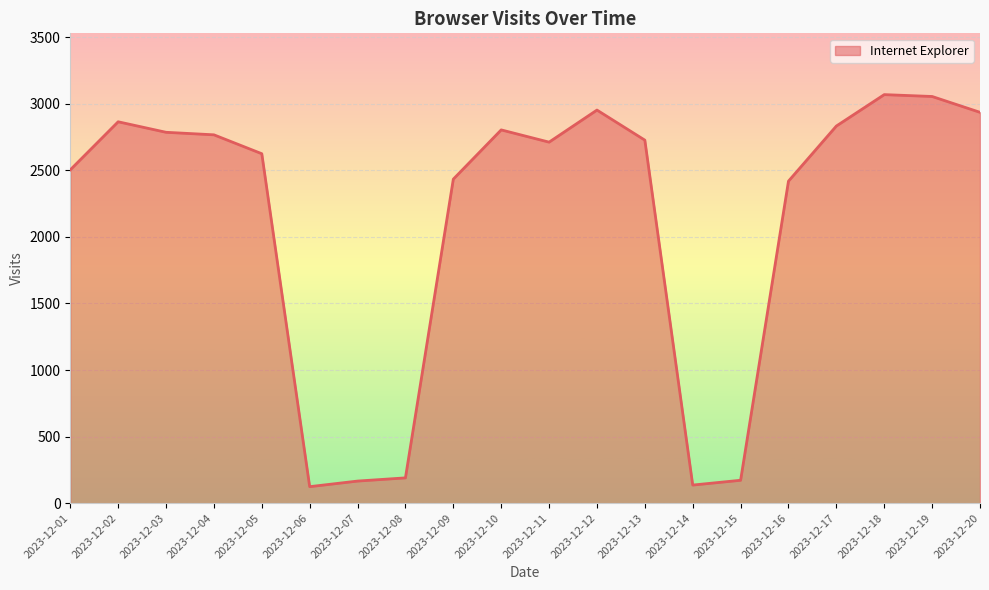

What is the greatest value displayed?

3069